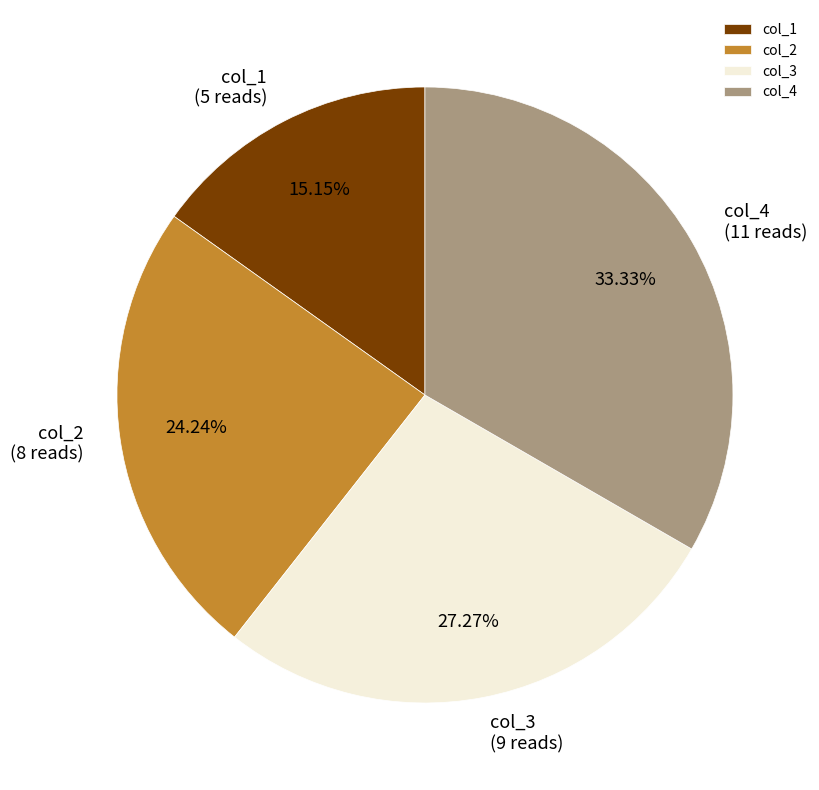

Rank the categories by value from highest to lowest.

col_4, col_3, col_2, col_1